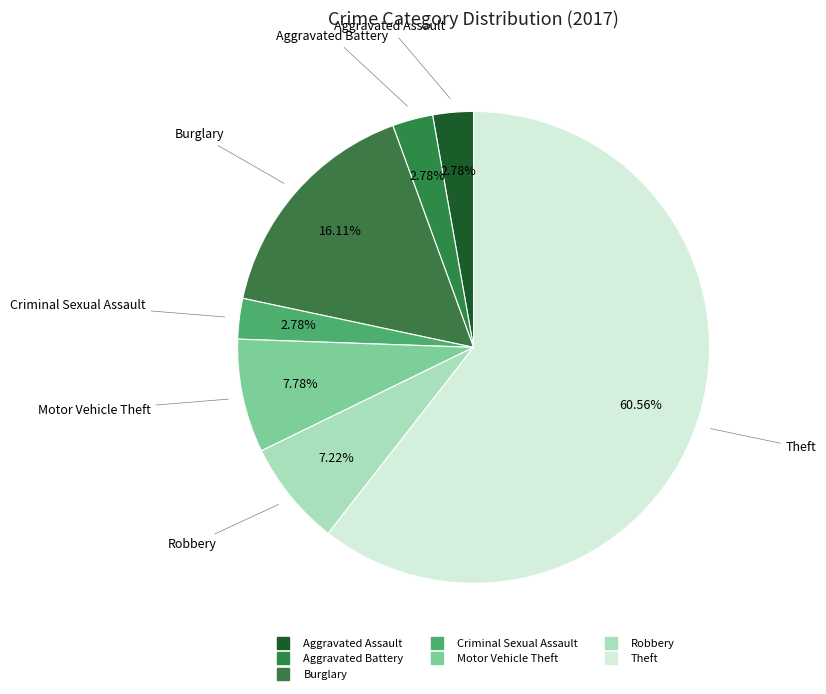

To the nearest percent, what is the difference between the largest and smallest slice percentages?

58%